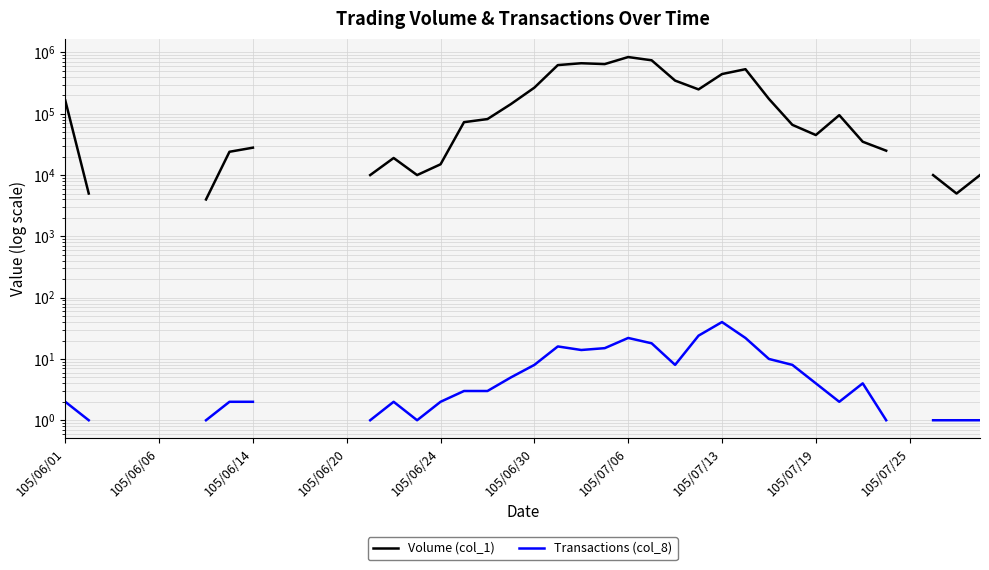

True or false: Volume (col_1) and Transactions (col_8) cross at least once.

False